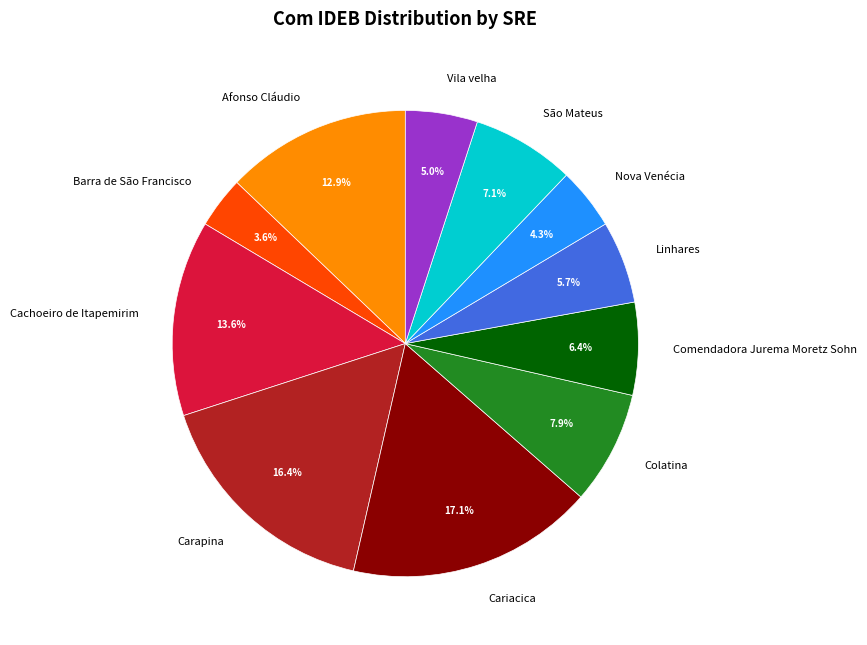

What percentage is the São Mateus slice, to the nearest percent?

7%